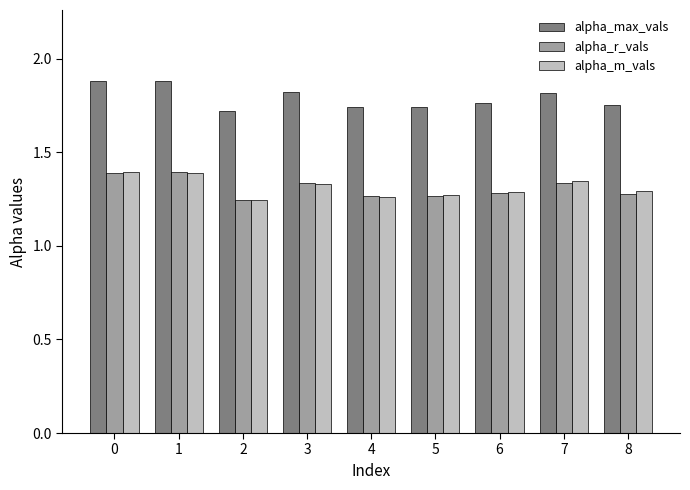

How many alpha_max_vals values are between 1 and 2?

9